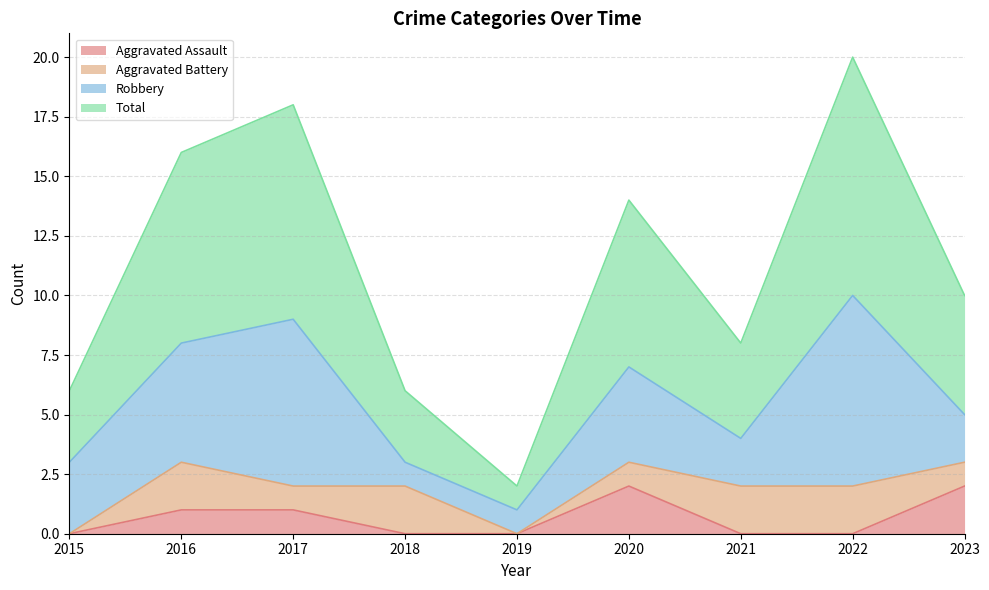

What are all the series names shown in the legend?

Aggravated Assault, Aggravated Battery, Robbery, Total